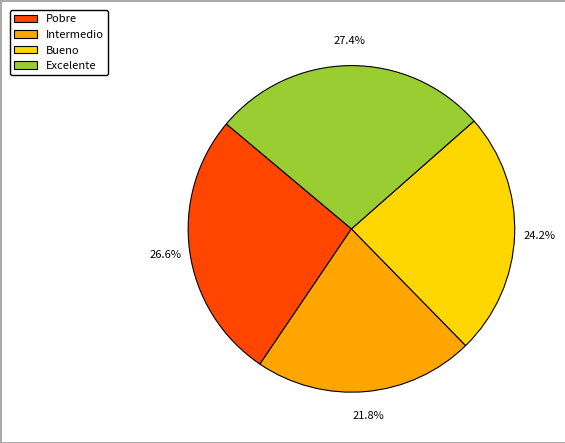

To the nearest percent, what is the difference between the largest and smallest slice percentages?

6%